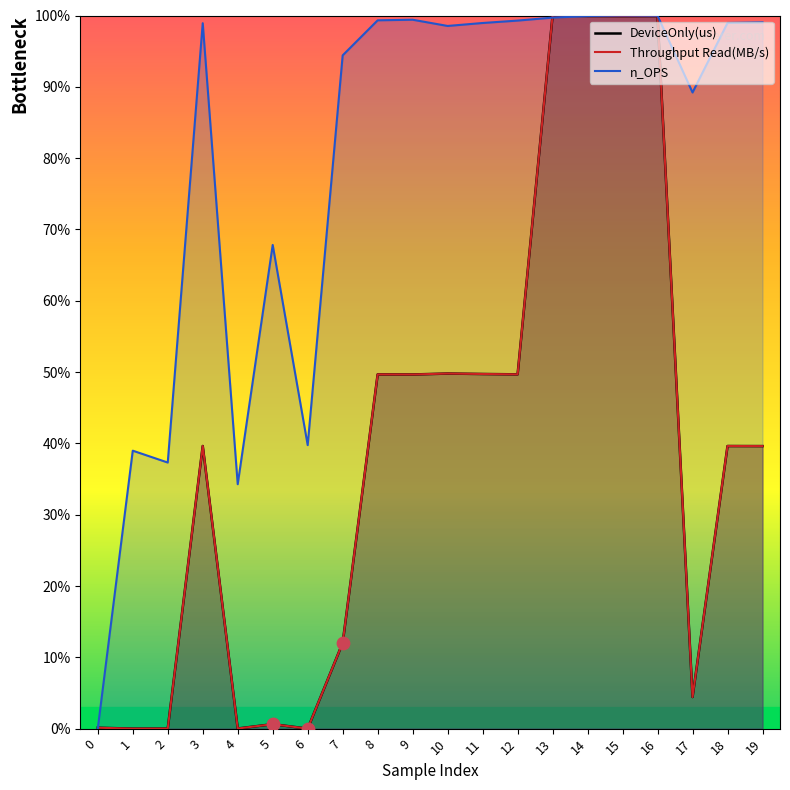

Which series reaches the minimum Y coordinate?

DeviceOnly(us)